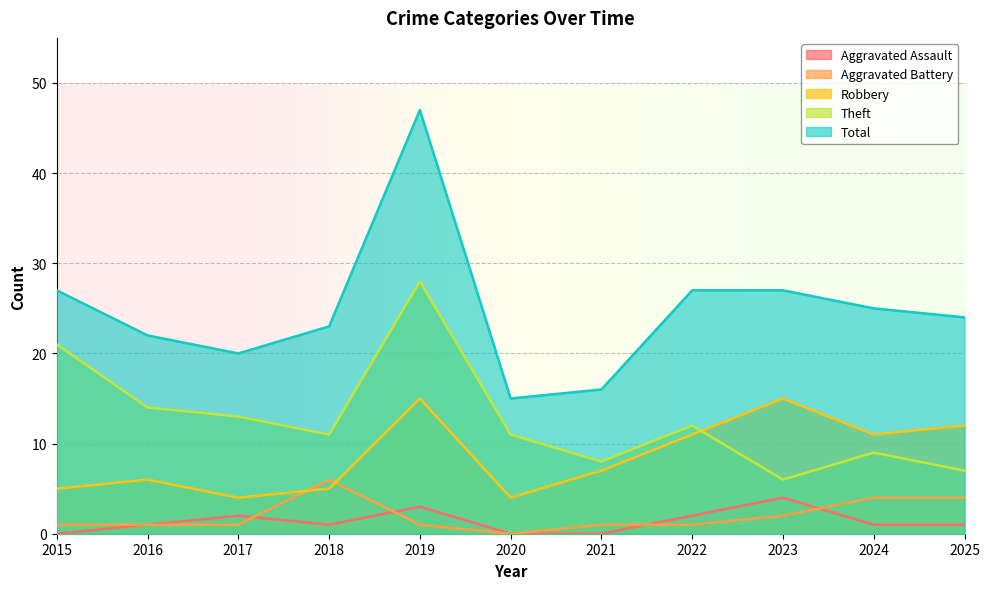

After their last crossing, which series has the higher values: Aggravated Assault or Aggravated Battery?

Aggravated Battery